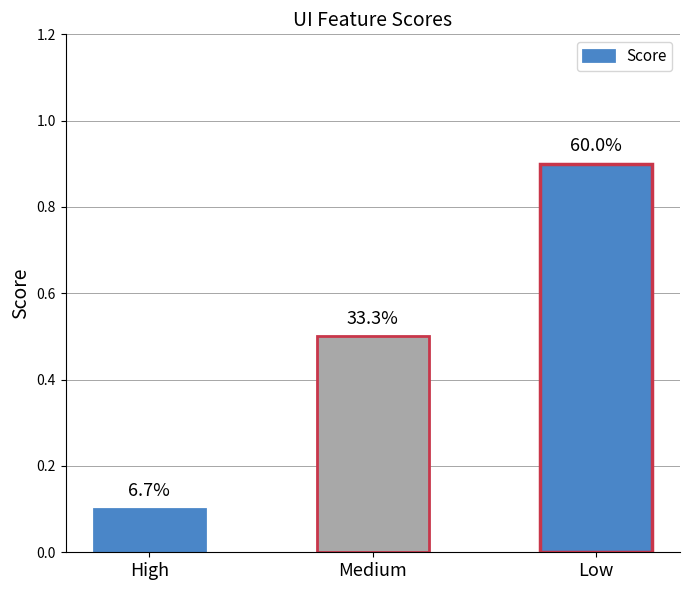

What is the average value?

0.5